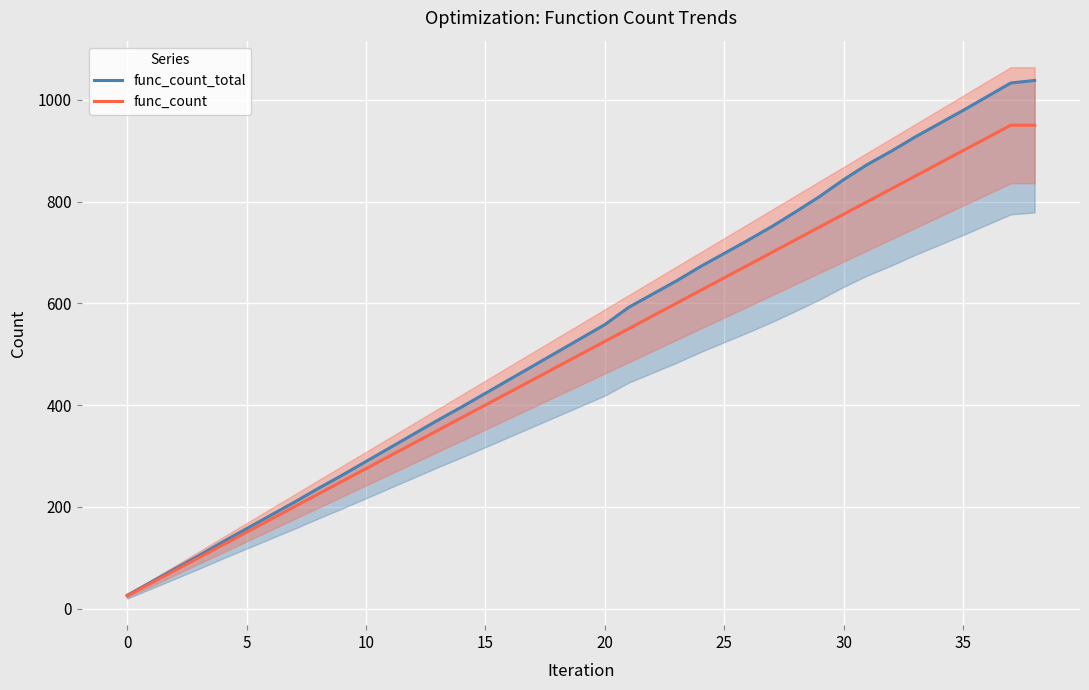

True or false: func_count and func_count_total intersect in this chart.

False